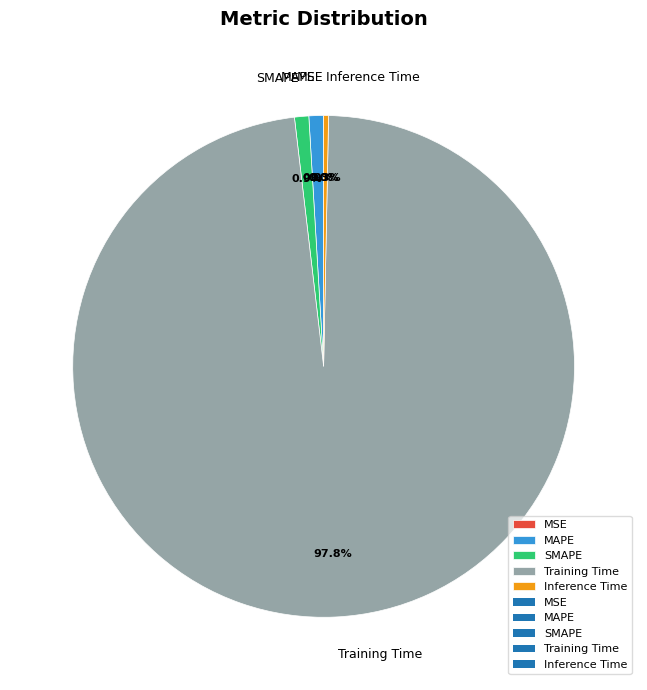

Does Inference Time account for over 50% of the chart?

No